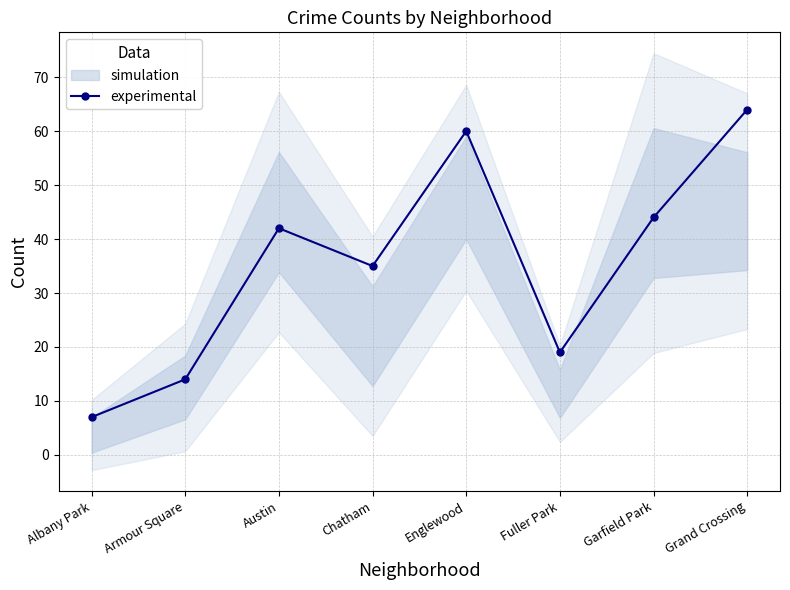

What is the difference between the values at Englewood and Garfield Park?

16